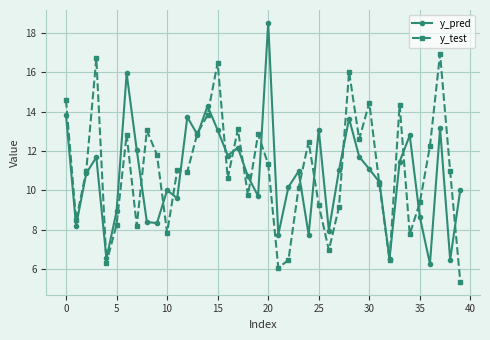

What is the value of the y_pred point at the 1st from the left?

13.8